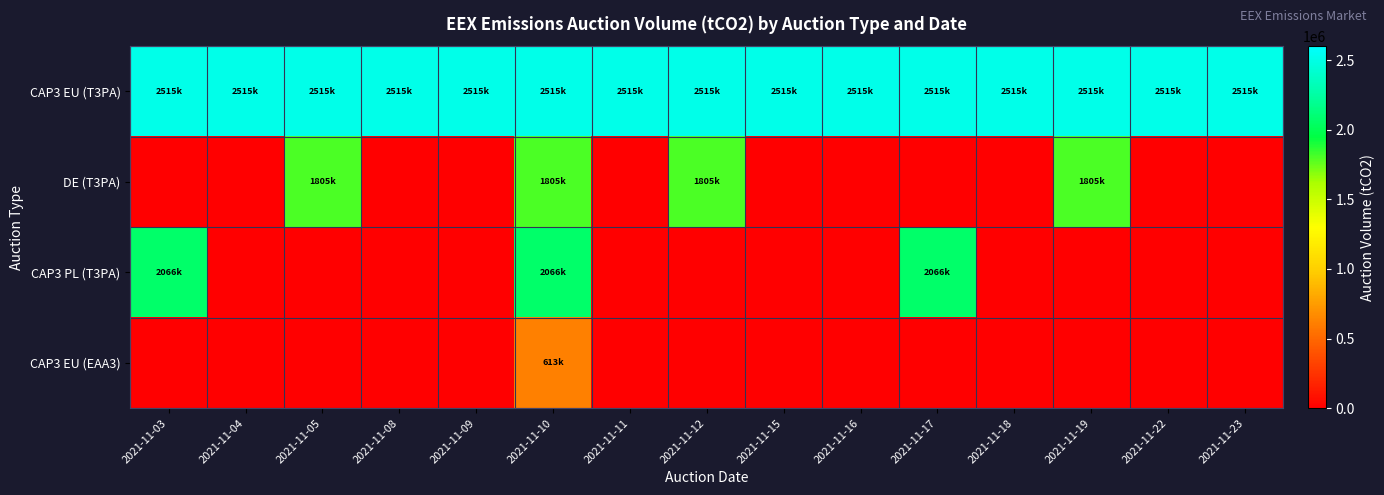

Rank the series at 2021-11-05 from lowest to highest value.

CAP3 PL (T3PA), CAP3 EU (EAA3), DE (T3PA), CAP3 EU (T3PA)